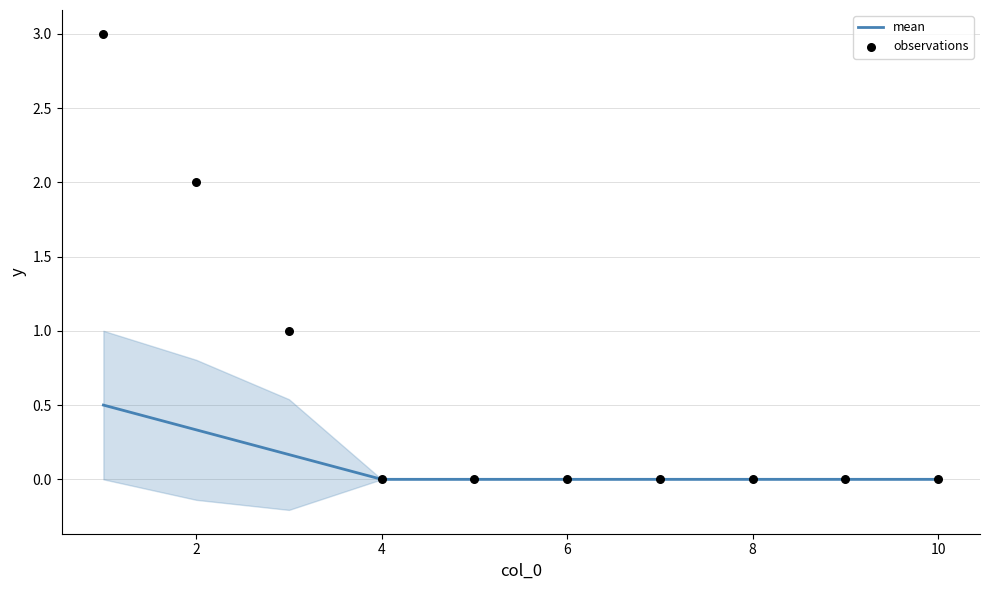

Which series reaches the maximum Y coordinate?

observations